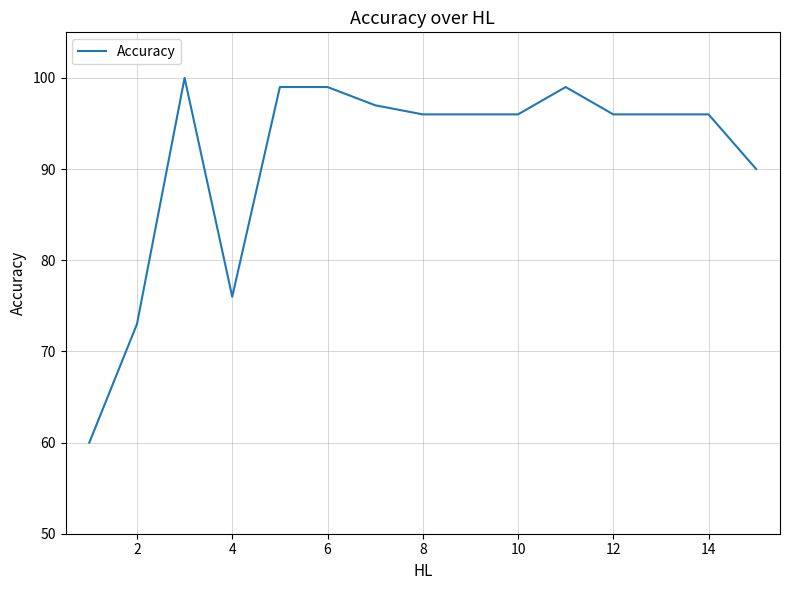

What is the greatest value displayed?

100